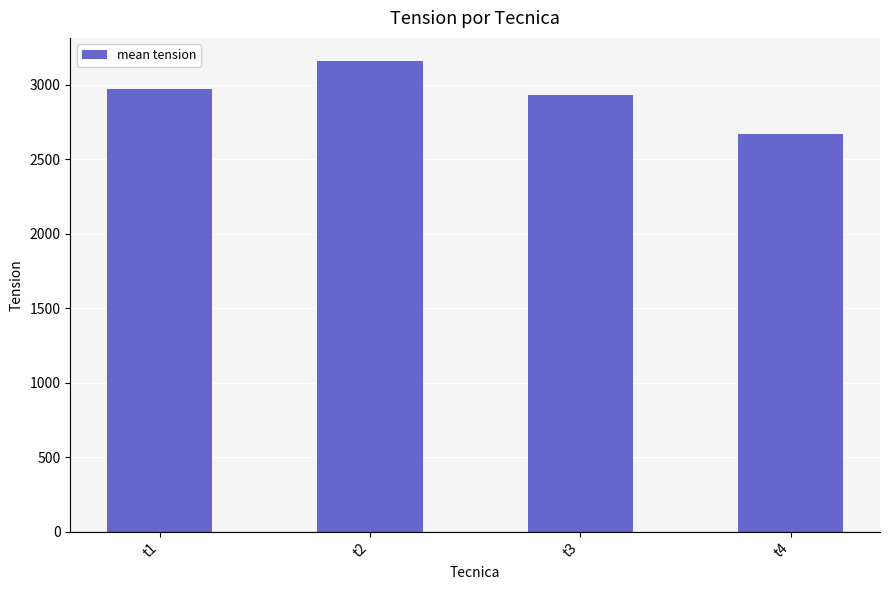

List the labels in order of value, smallest first.

t4, t3, t1, t2